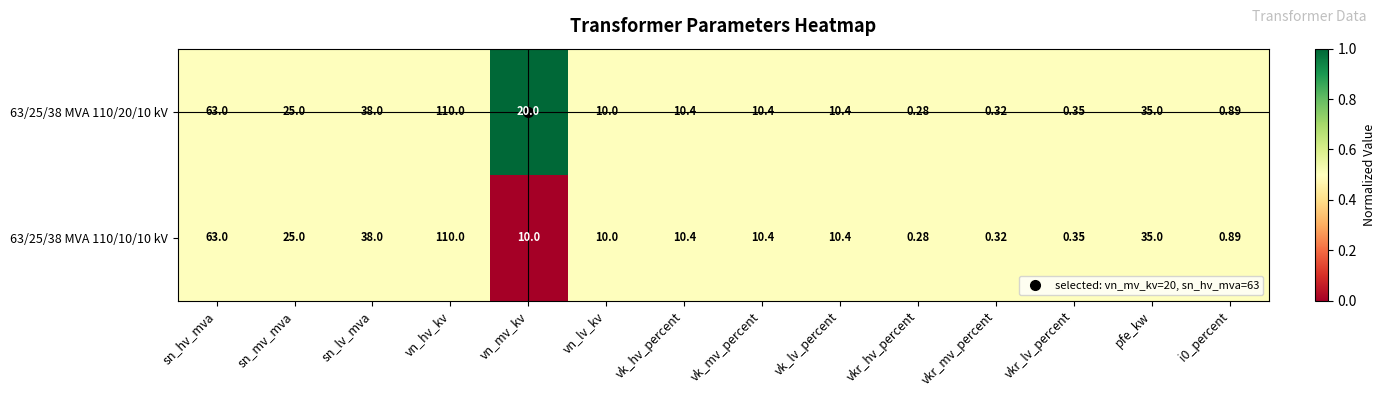

At which label is 63/25/38 MVA 110/20/10 kV closest to 55?

sn_hv_mva